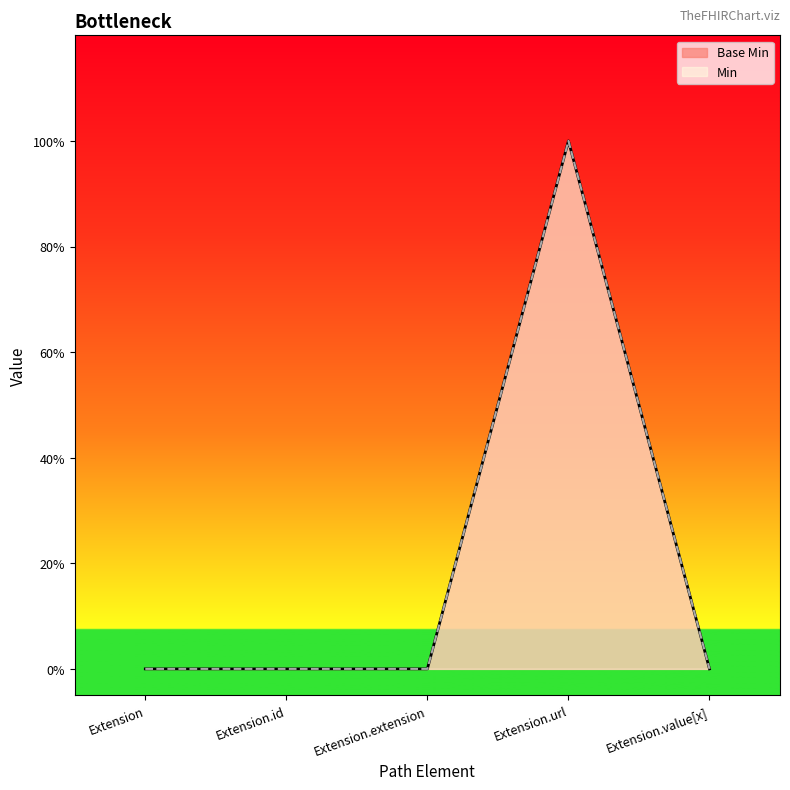

What is the change in value from Extension to Extension.url?

+1